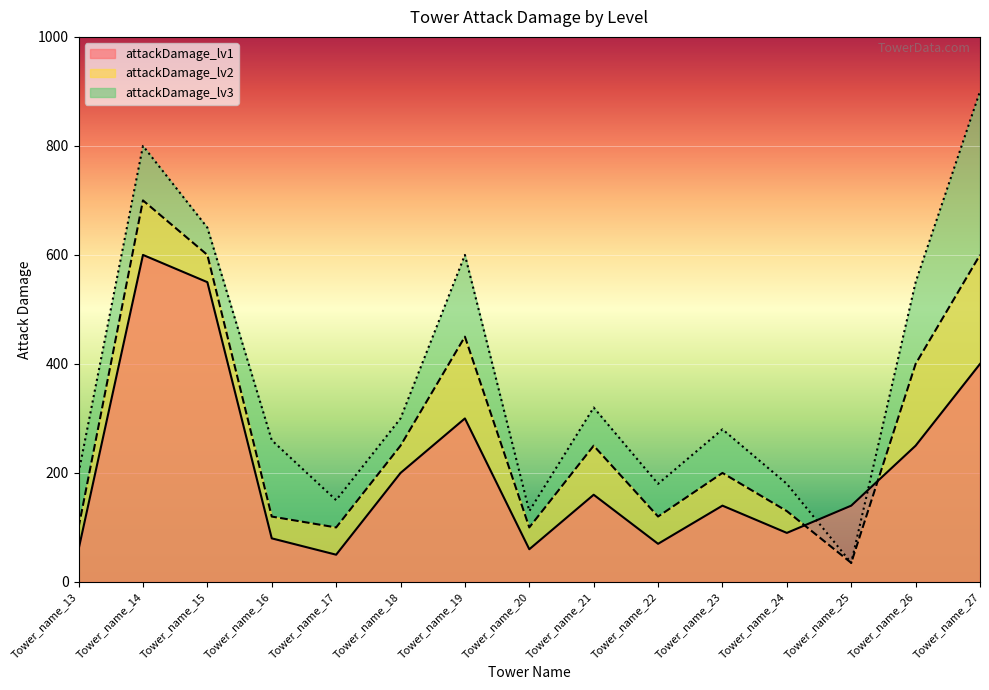

How many data points in attackDamage_lv3 are less than 280?

7